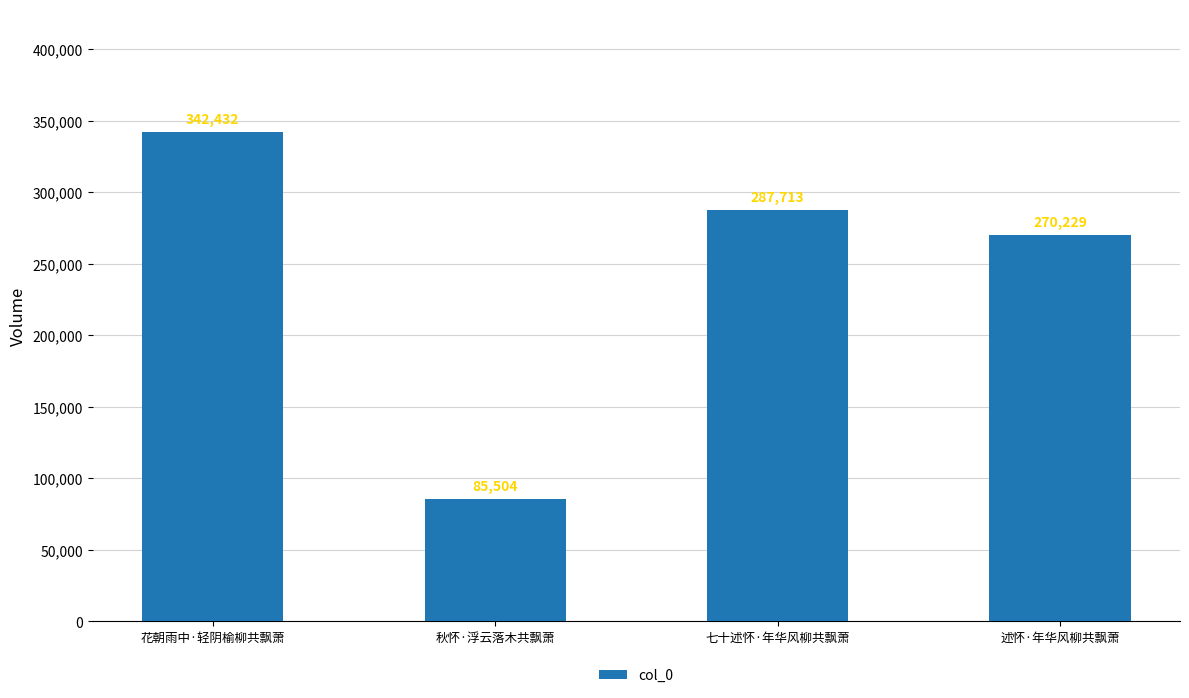

List the labels in order of value, smallest first.

秋怀·浮云落木共飘萧, 述怀·年华风柳共飘萧, 七十述怀·年华风柳共飘萧, 花朝雨中·轻阴榆柳共飘萧